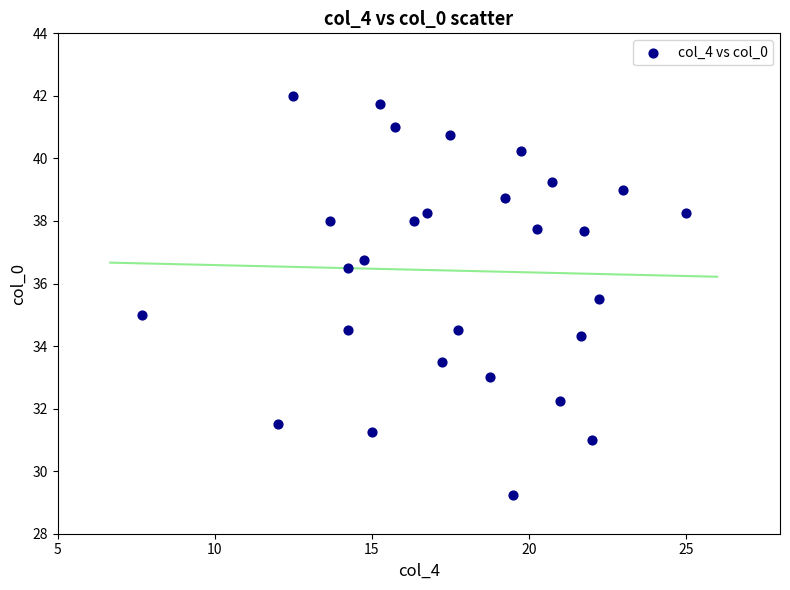

What is the range of X values (max minus min)?

17.3